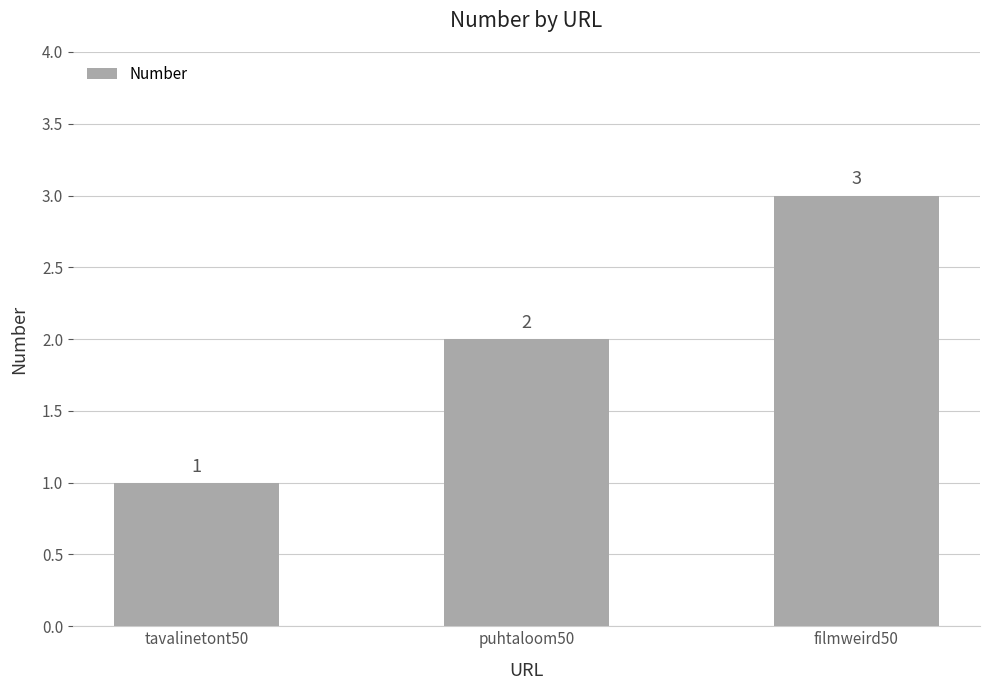

How many bars are there in total?

3